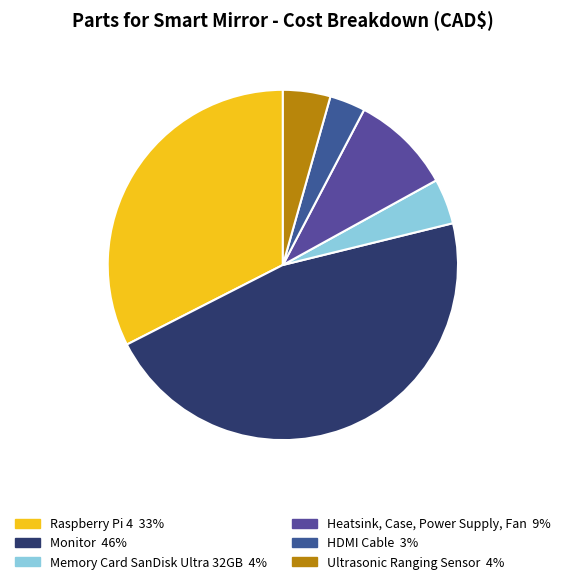

How many segments does this pie chart have?

6